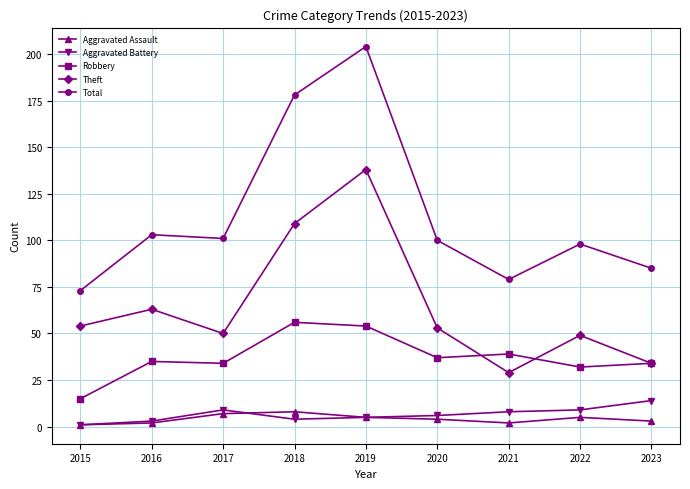

Which category has the highest value across all series?

2019